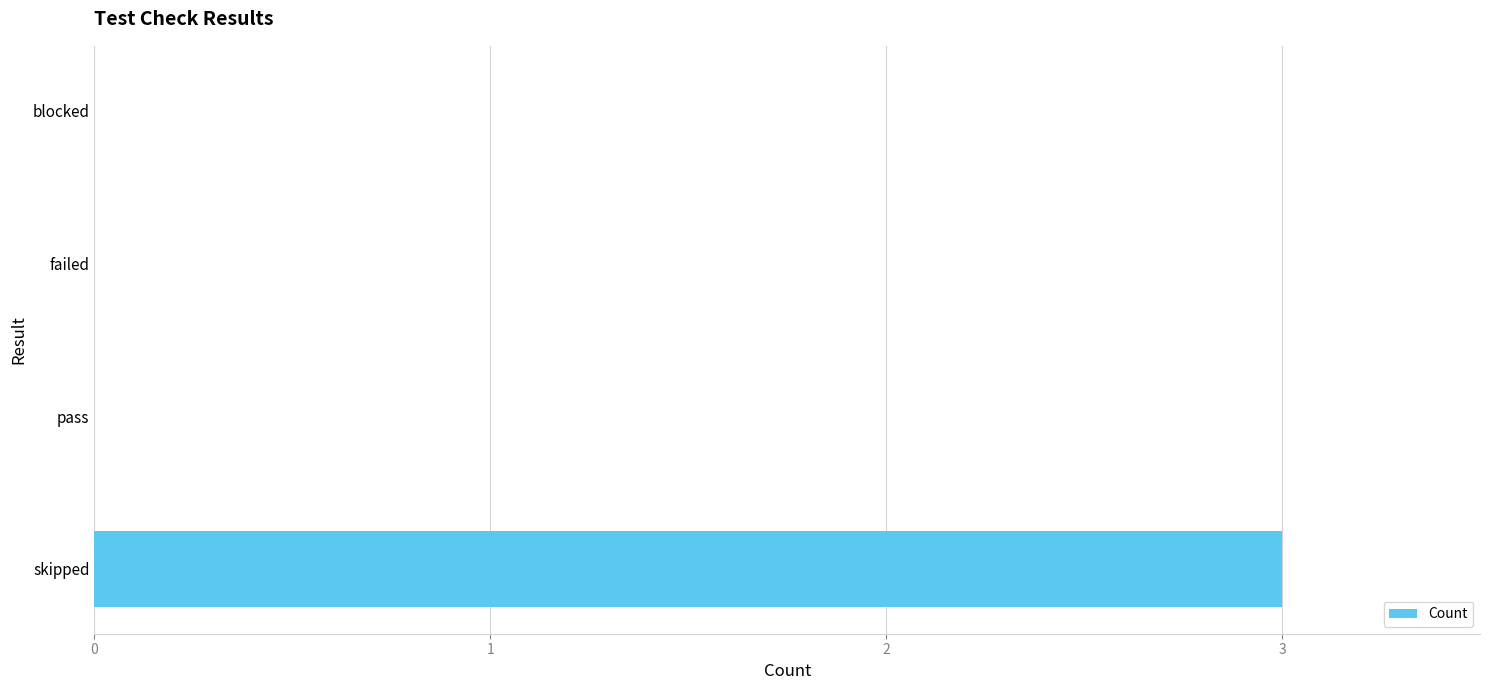

What is the sum of all values?

3